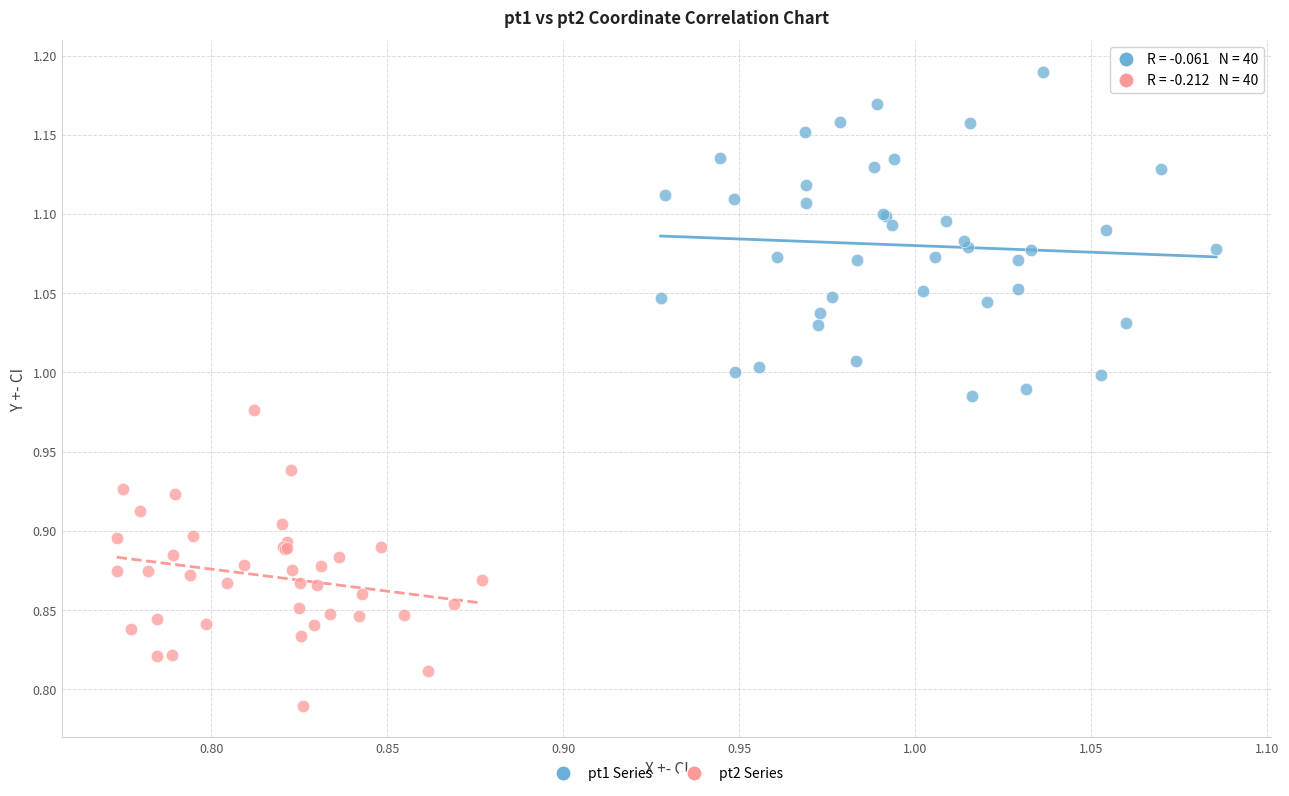

Which series has the widest spread of Y values?

pt1 Series